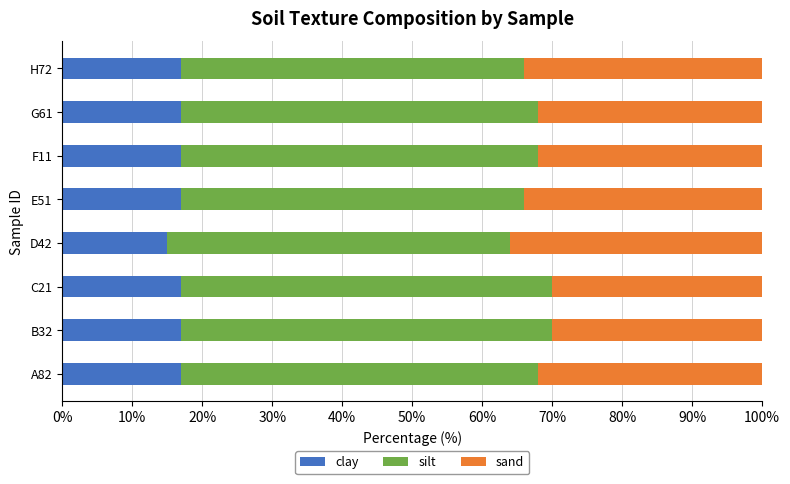

What is the maximum value for clay?

17